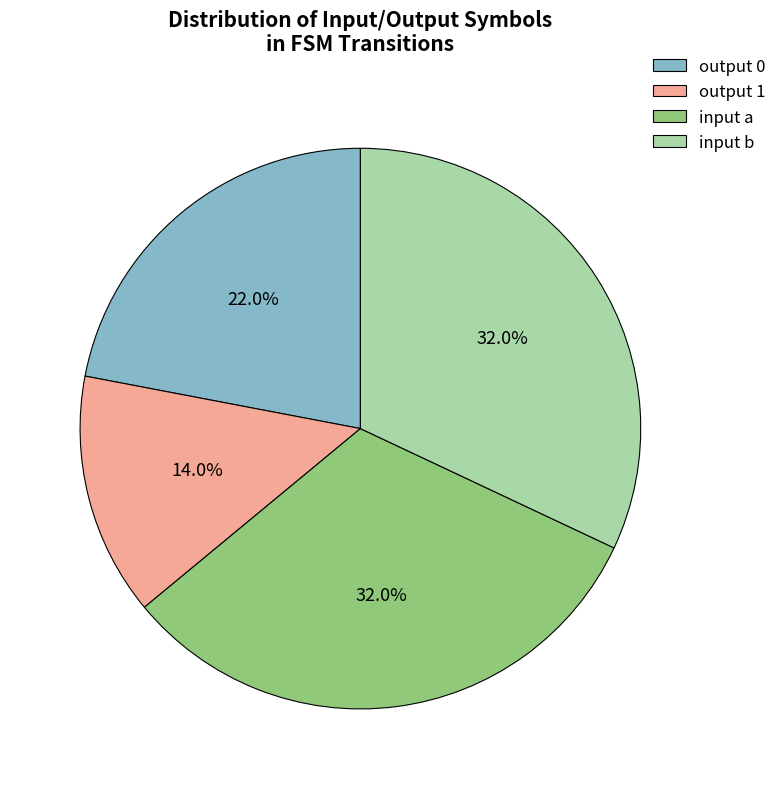

Does input b account for over 50% of the chart?

No